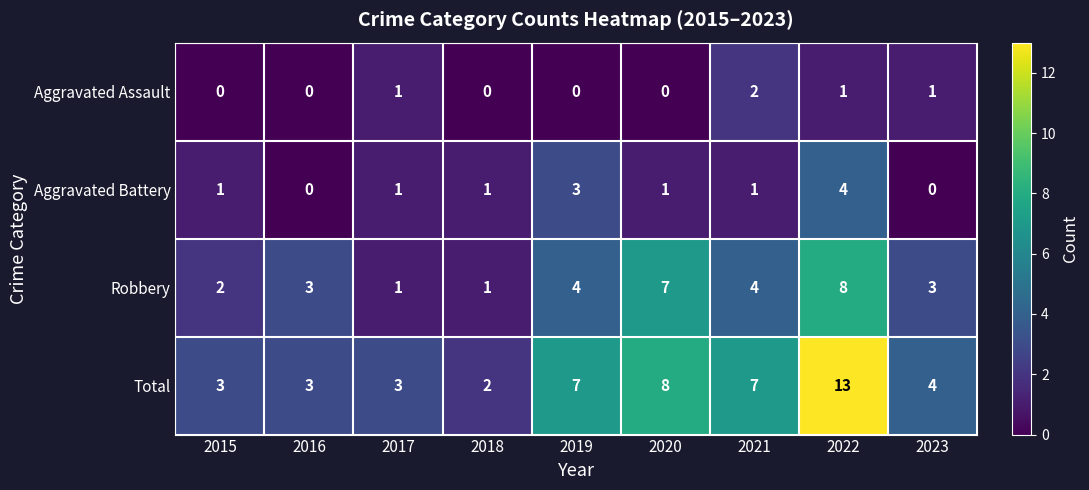

Which label corresponds to the largest value in the chart?

2022